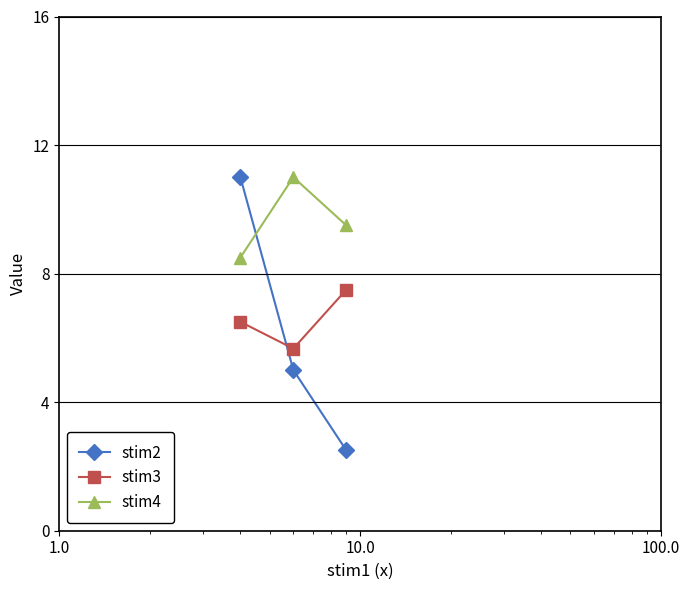

What is the highest value of the stim3 series?

7.5